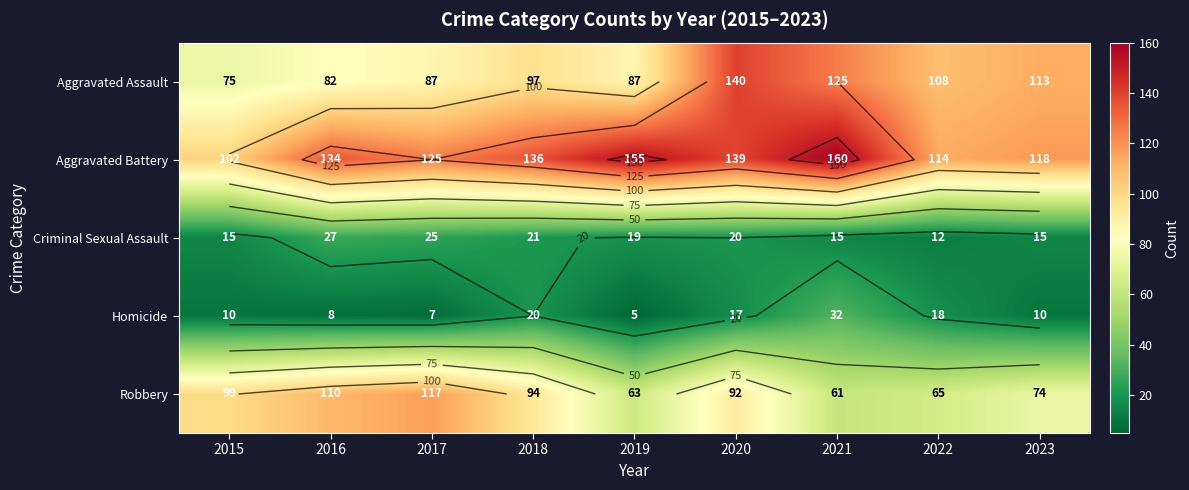

List the labels in order of Aggravated Battery value, smallest first.

2015, 2022, 2023, 2017, 2016, 2018, 2020, 2019, 2021